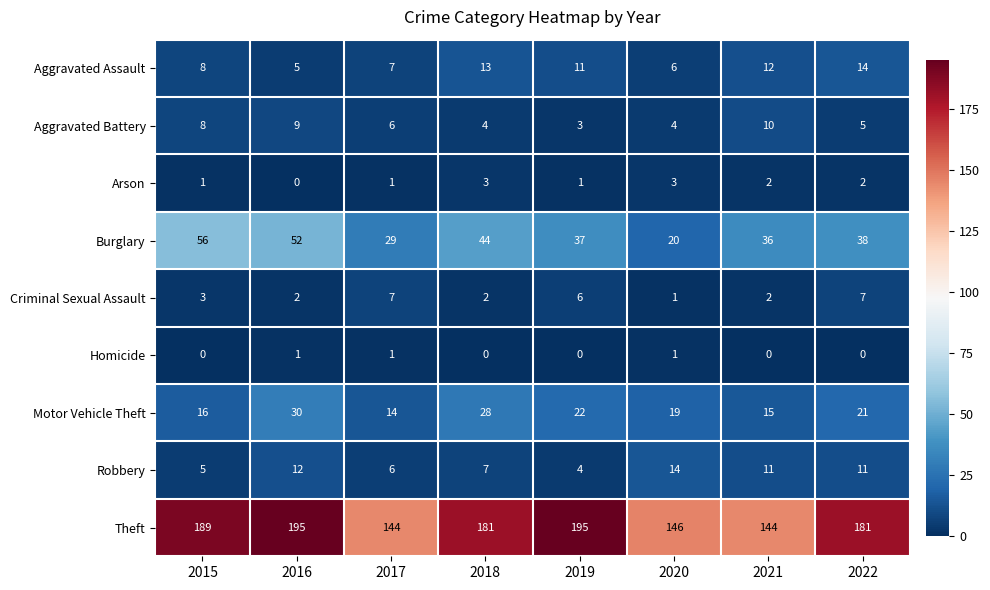

How many distinct data groups are displayed?

9